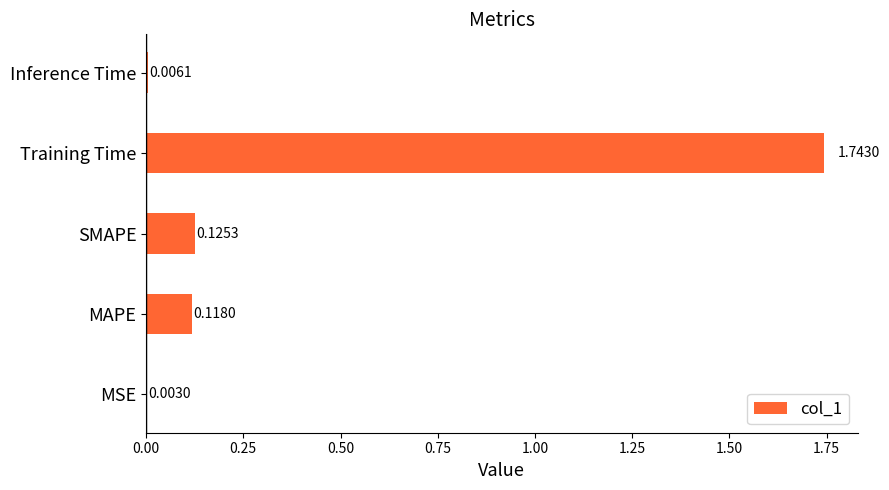

What is the average value?

0.4